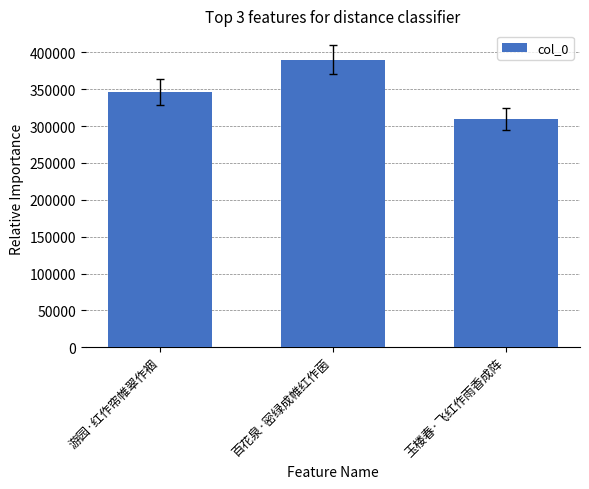

True or false: the data shows 346577 at 游园·红作帘帷翠作裀.

True